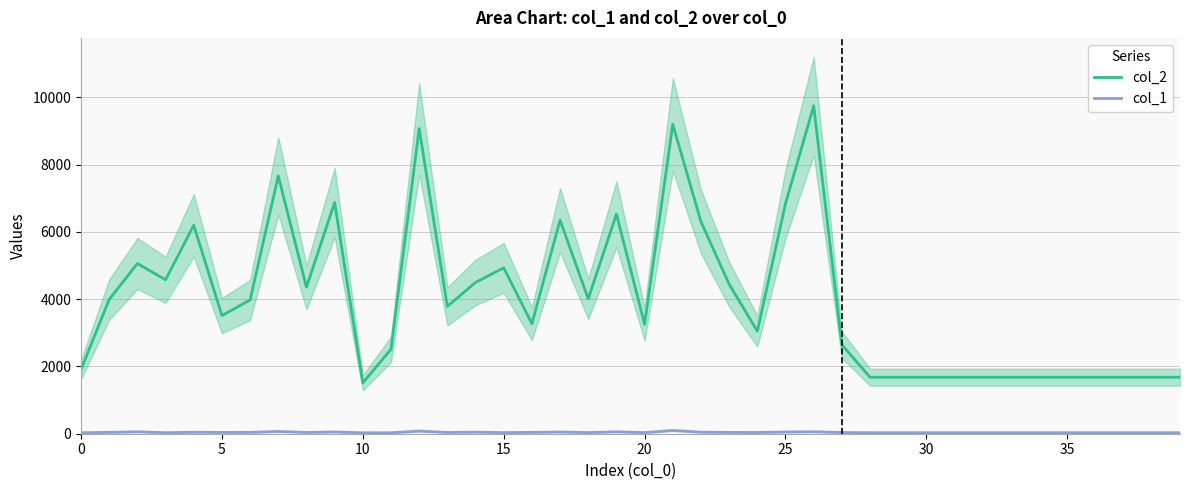

At how many categories does at least one series exceed 7926?

3